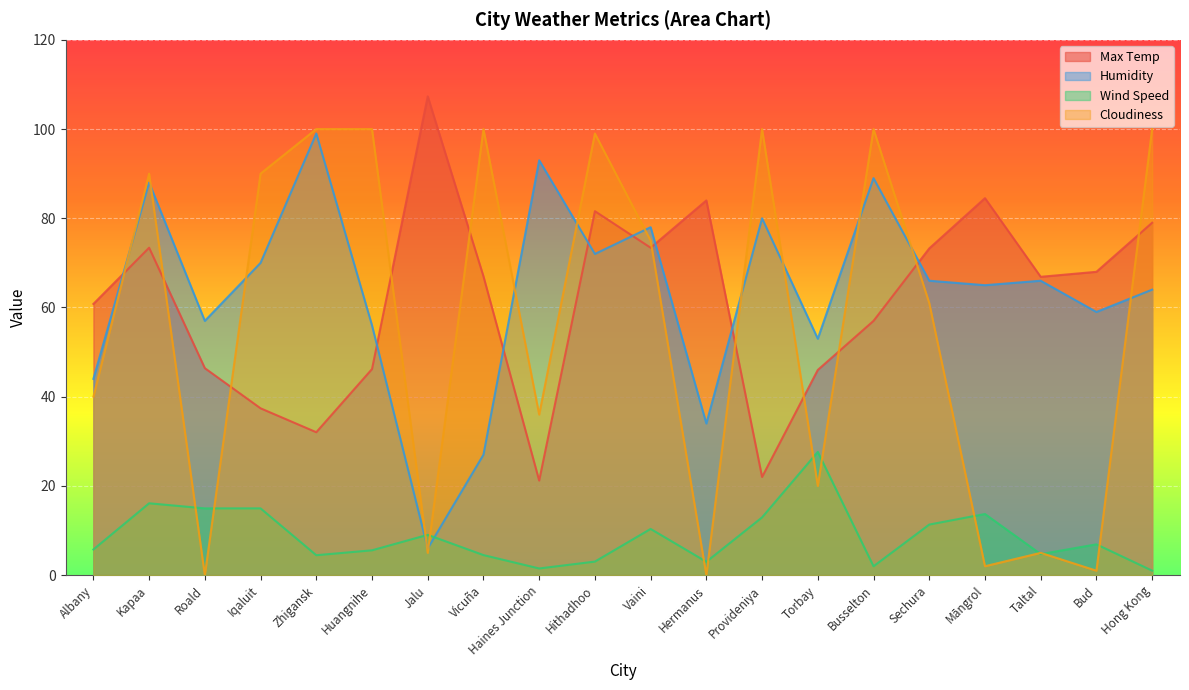

What is the spread (max minus min) of values at Huangnihe?

94.4